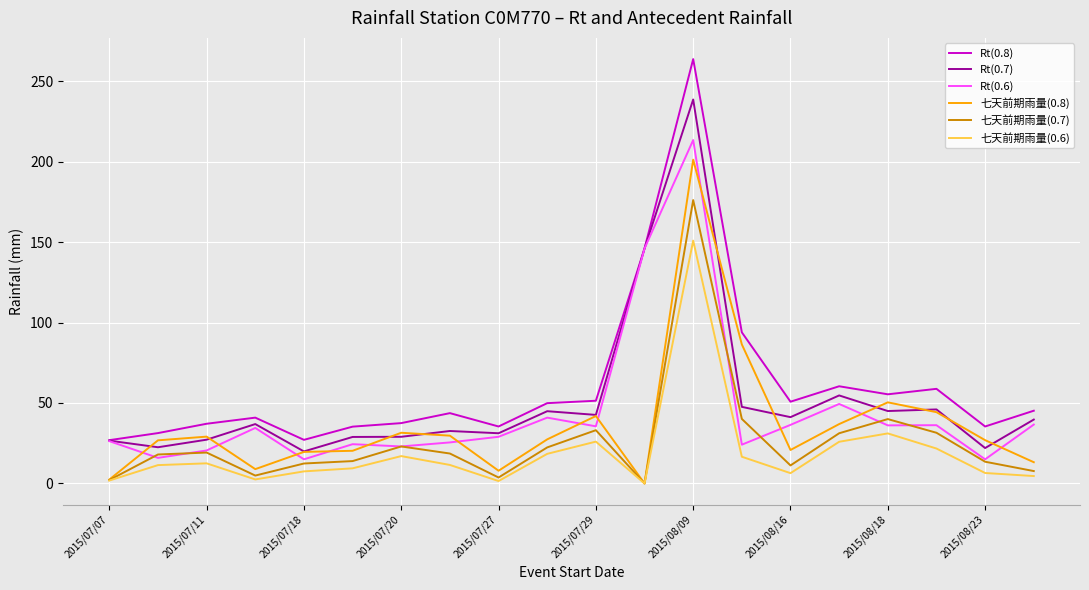

Which series has the largest range (max minus min)?

Rt(0.8)